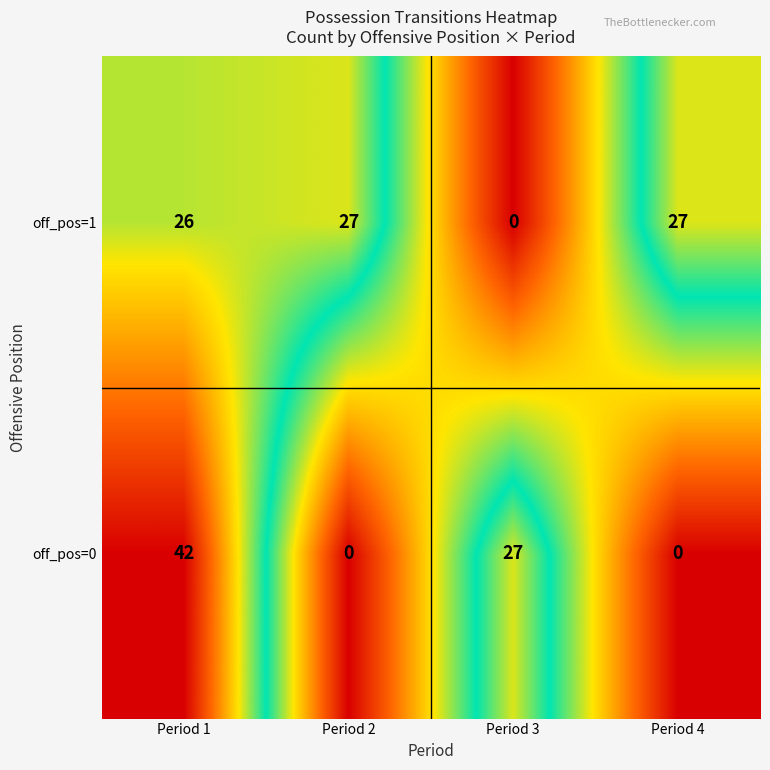

What is the sum of the off_pos=0 values at Period 1 and Period 3?

69